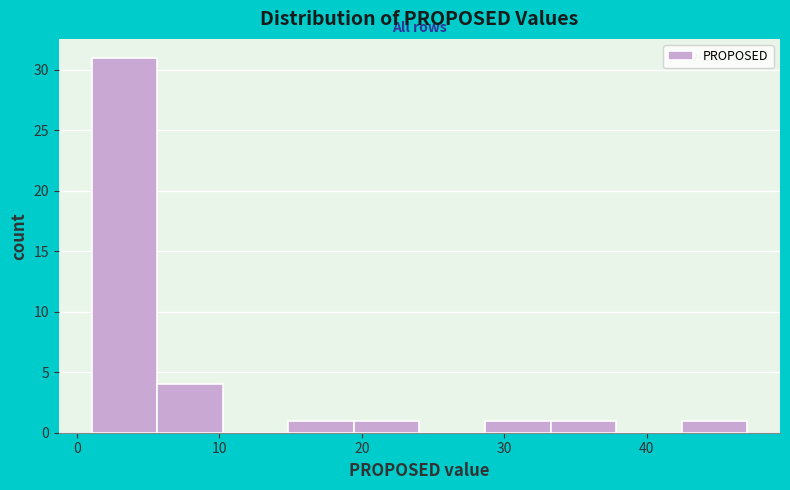

Reading left to right, list every bar in this chart as the range it spans on the x-axis followed by its height. Neither the bar edges nor the heights are printed on the chart, so give them approximately, as read against the axes.

1 to 6: 31
6 to 10: 4
10 to 15: 0
15 to 19: 1
19 to 24: 1
24 to 29: 0
29 to 33: 1
33 to 38: 1
38 to 42: 0
42 to 47: 1